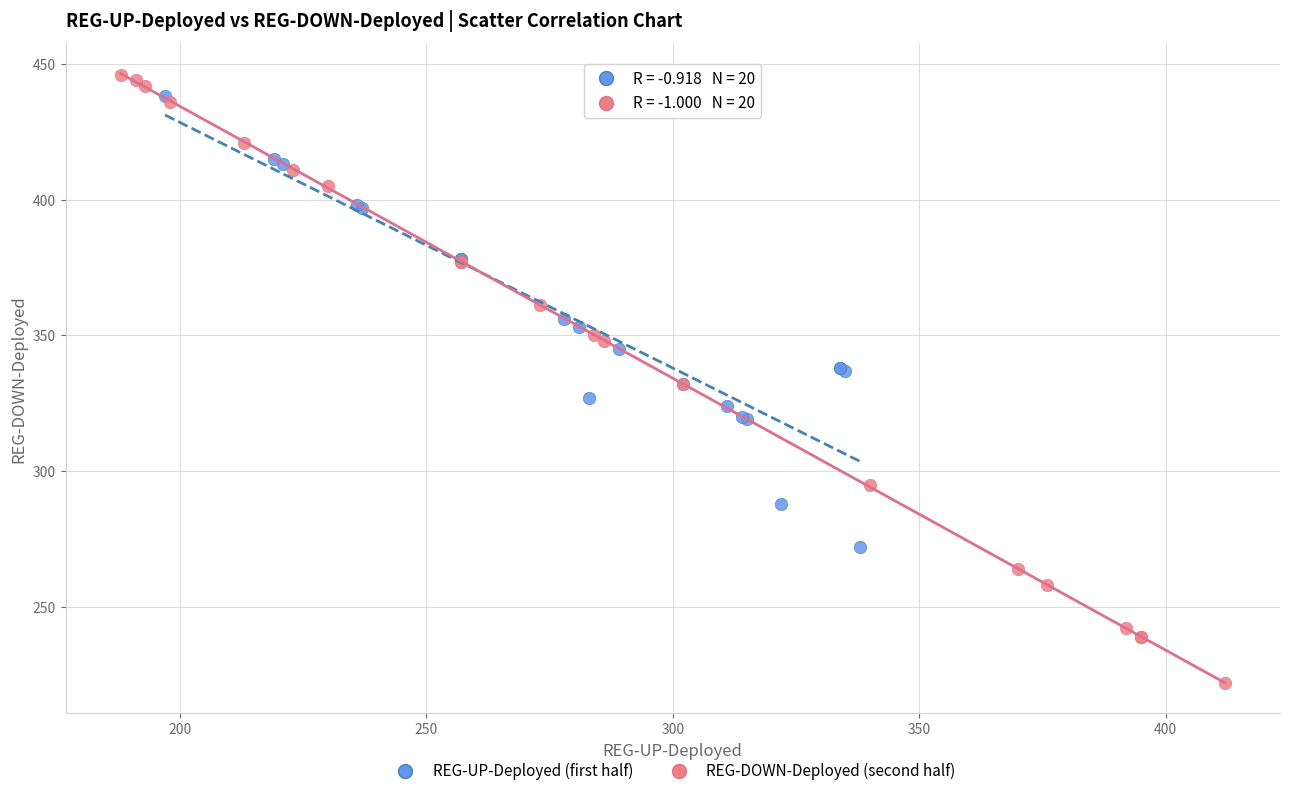

Which series has the largest Y range (max minus min)?

REG-DOWN-Deployed (second half)